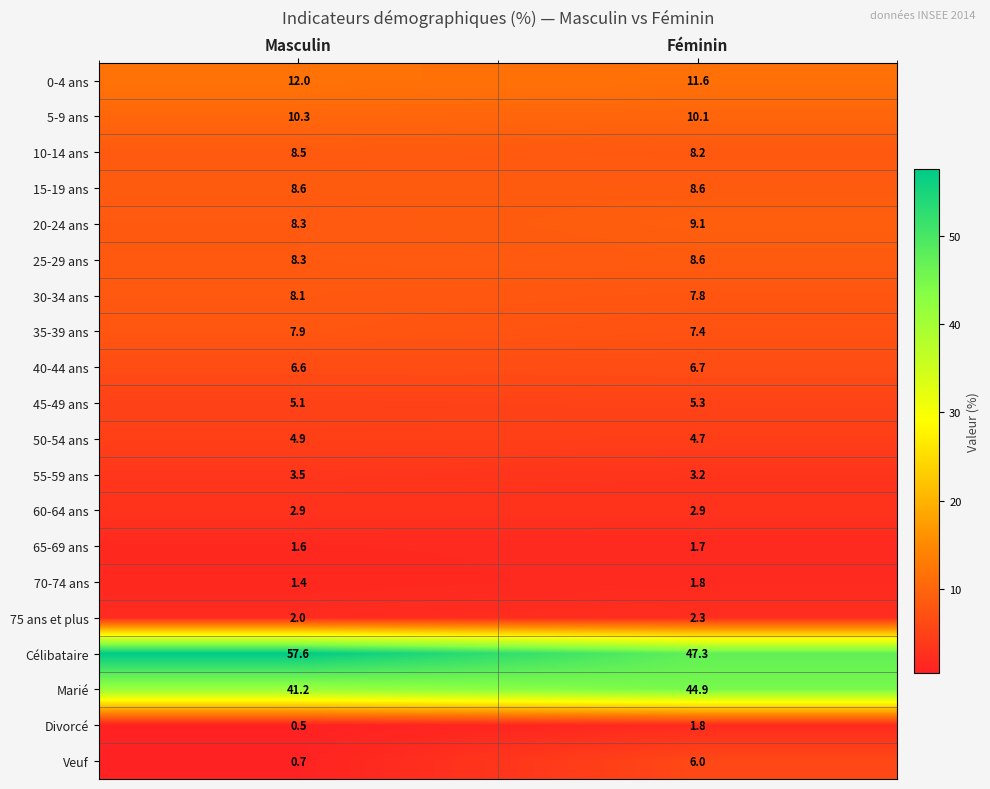

At how many categories does at least one series exceed 52?

1